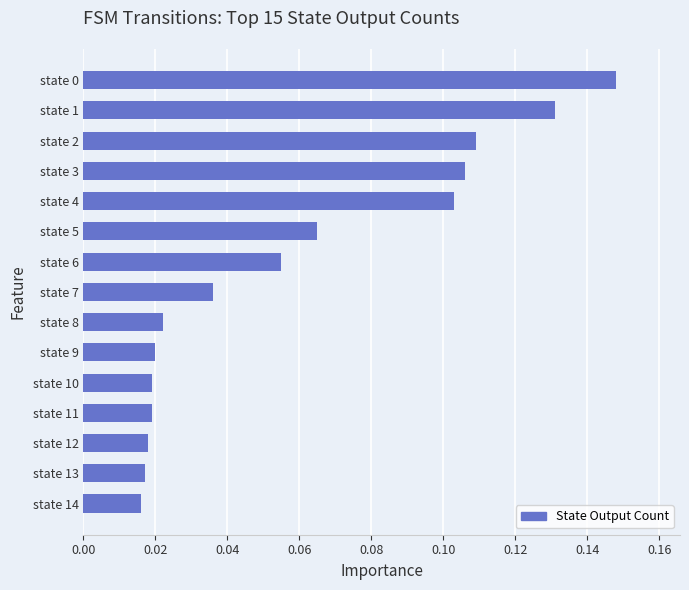

Count the values in the range 0 to 1.

15